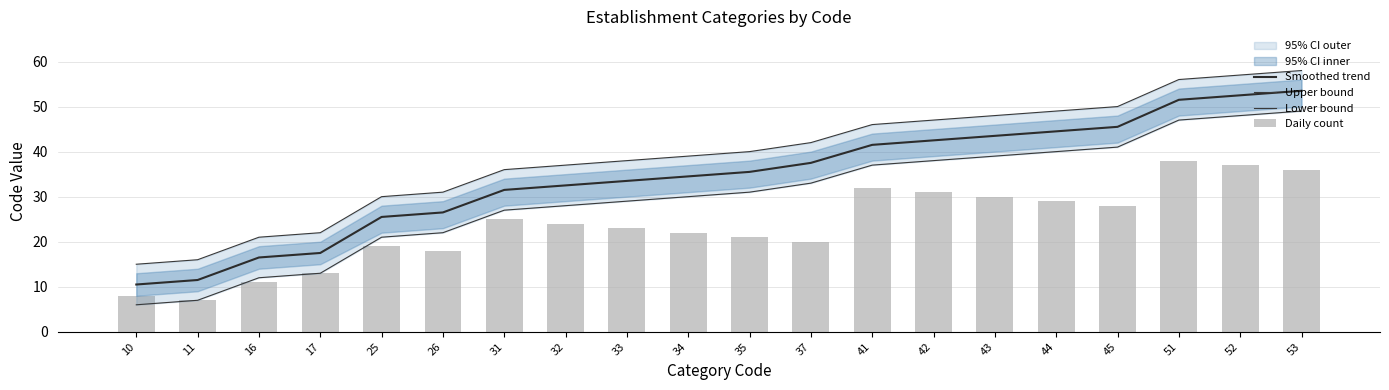

True or false: Daily count has a value of 7.0 at 11.

True